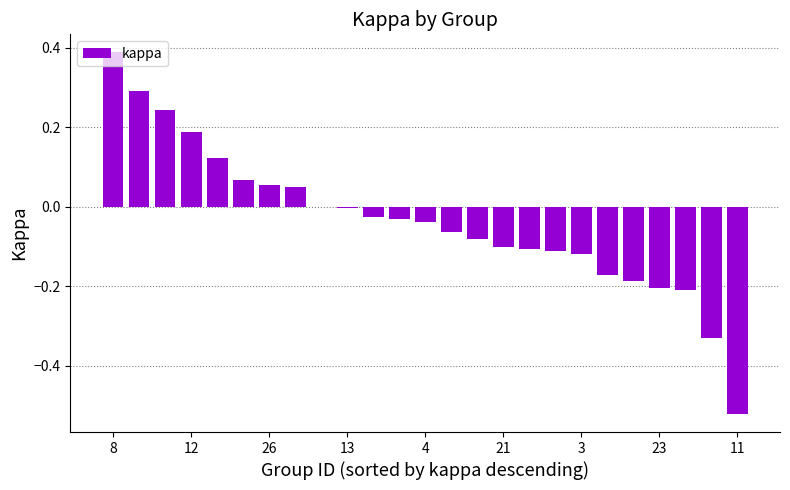

How many series are shown in this chart?

1